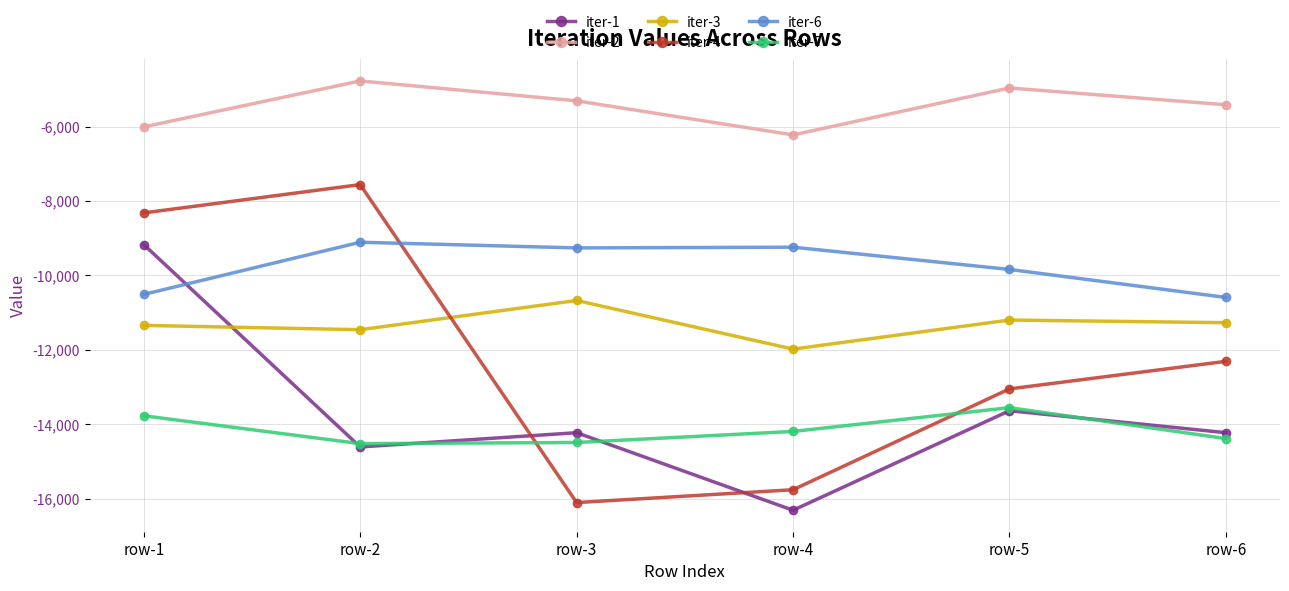

The iter-7 series shows -14486.0 at row-3. True or false?

True